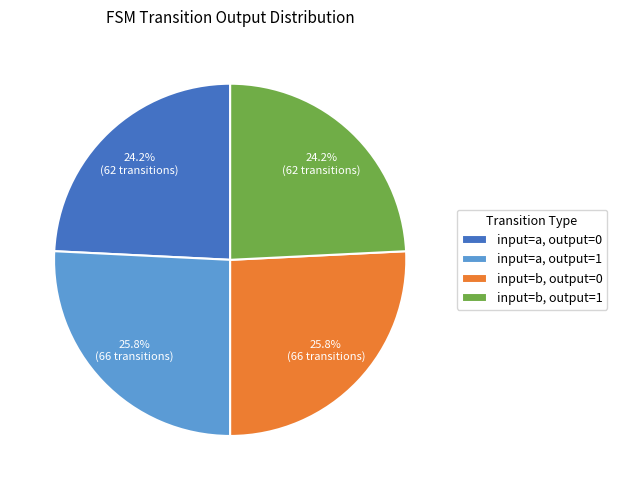

What percentage do input=b, output=1 and input=a, output=0 together represent?

48.4%